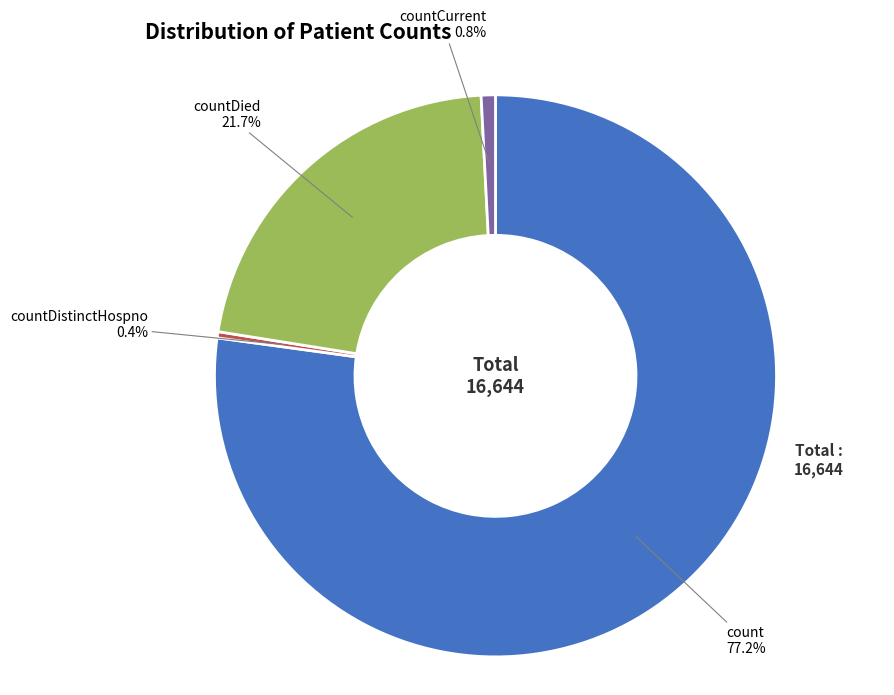

What is the majority slice?

count